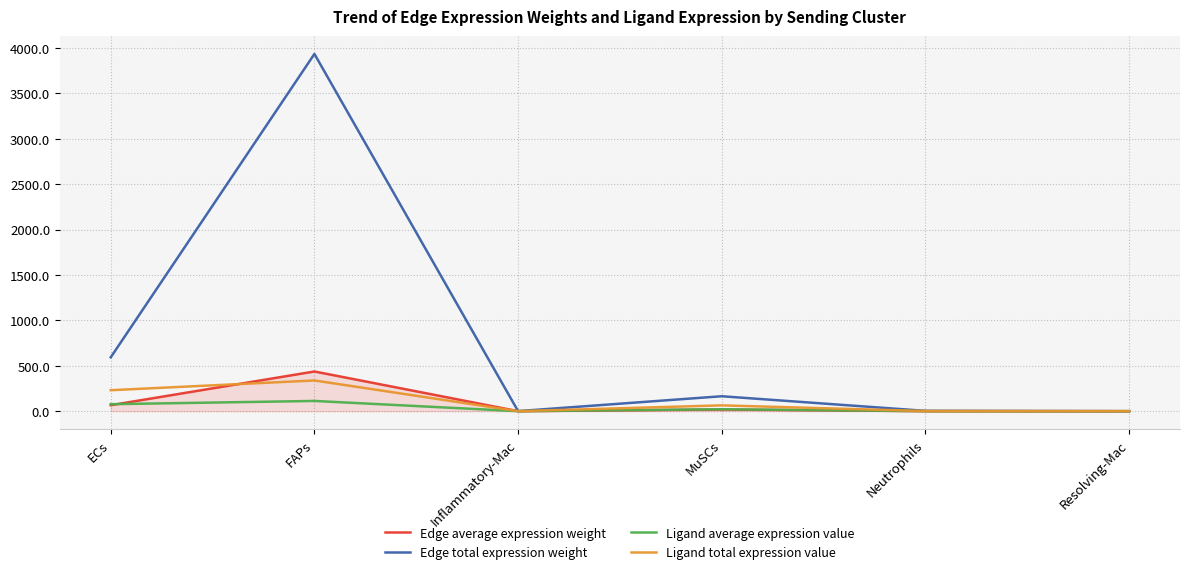

What is the difference between the highest and lowest values at FAPs?

3821.8